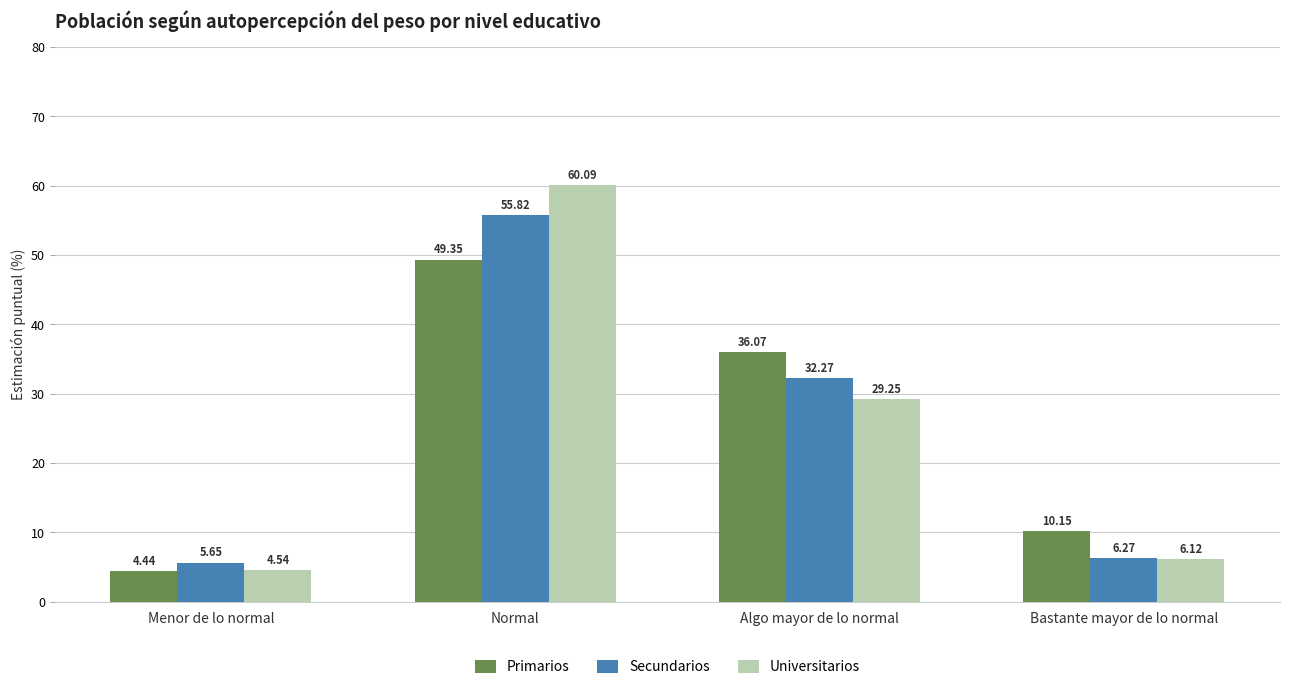

What are all the series names shown in the legend?

Primarios, Secundarios, Universitarios